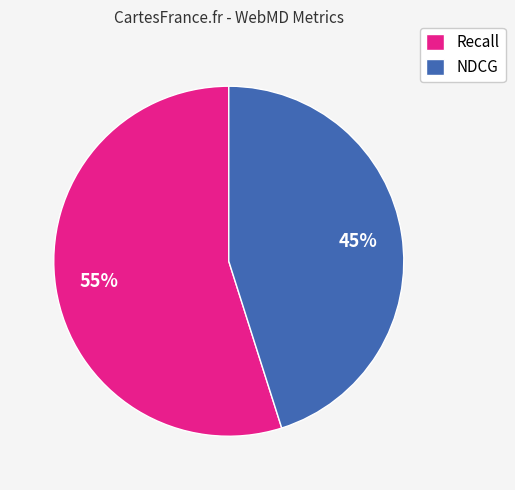

What percentage is the NDCG slice, to the nearest percent?

45%